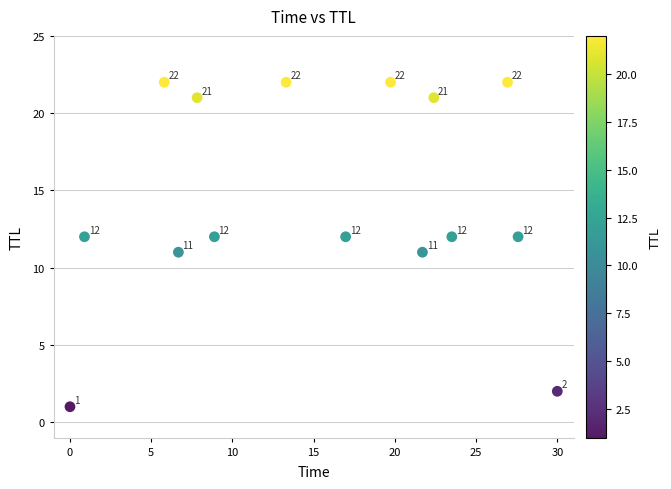

What Y value in the scatter plot is closest to 11?

11